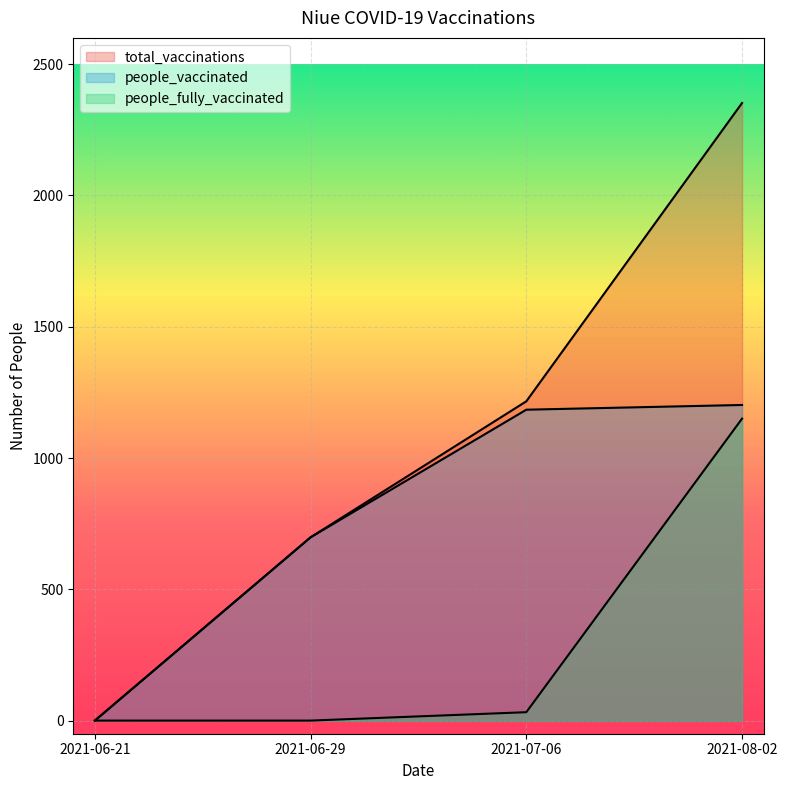

True or false: people_vaccinated and people_fully_vaccinated cross at least once.

False